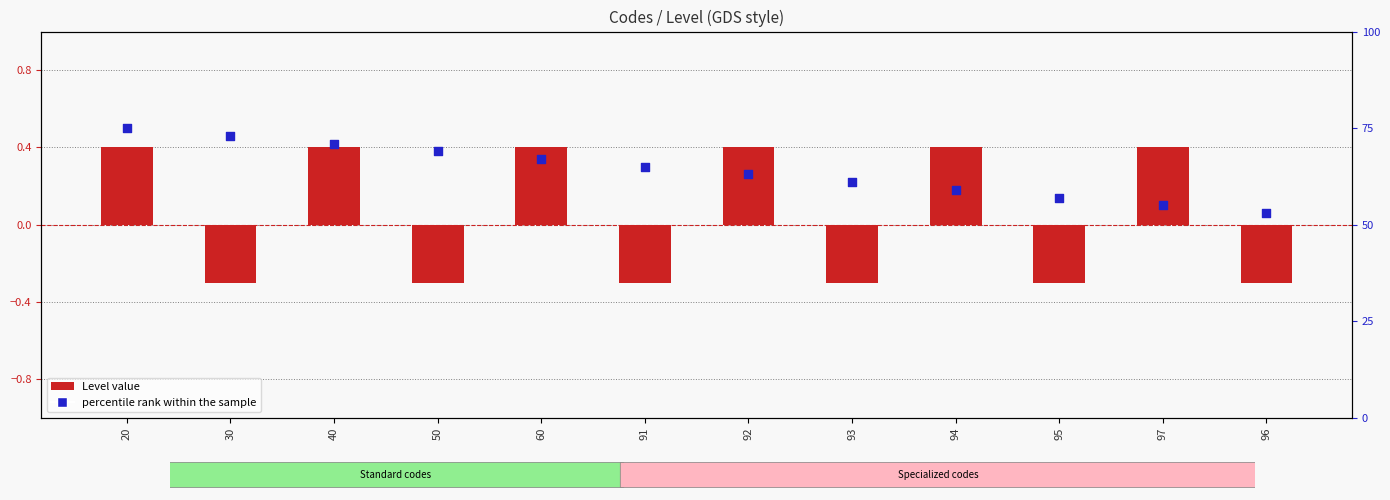

Which series has the largest total across all categories?

percentile rank within the sample